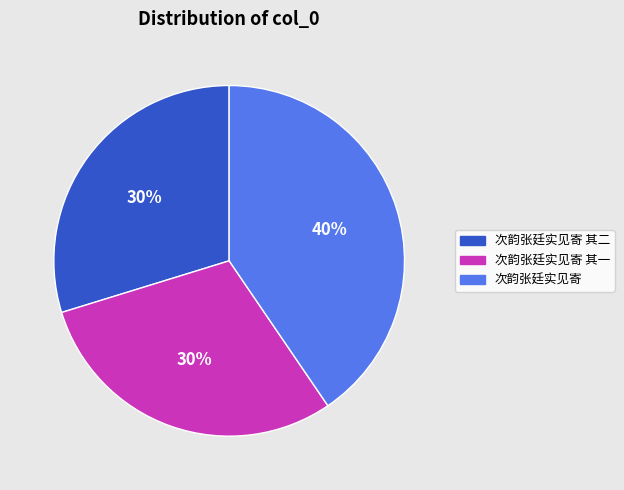

Is there a majority slice in this chart?

No